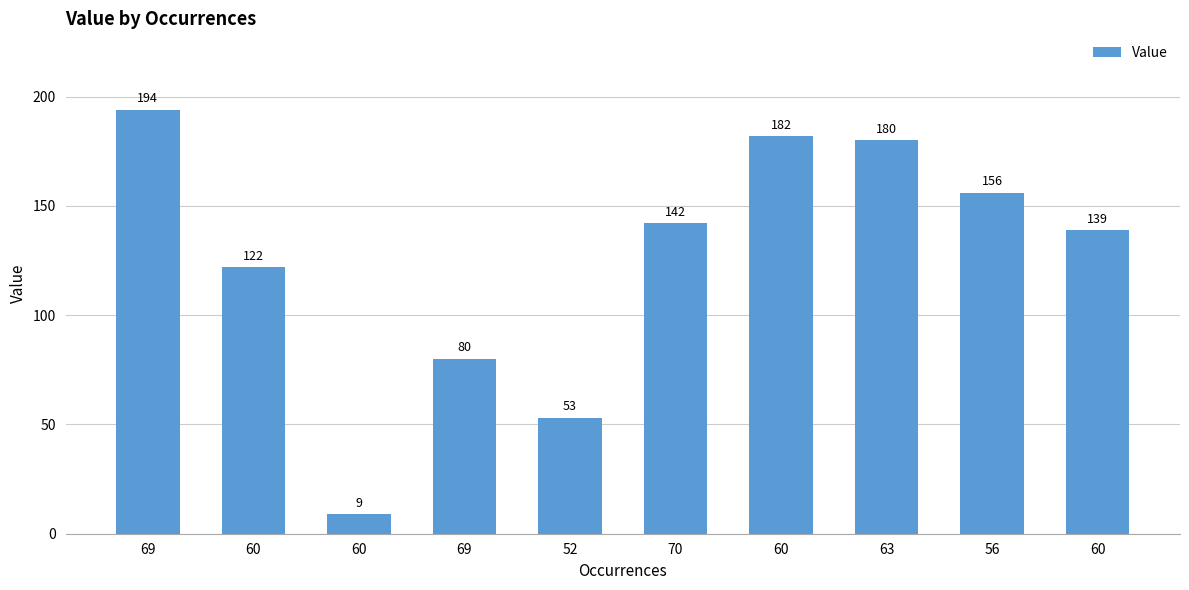

Rank the categories by value from highest to lowest.

69, 60, 63, 56, 70, 60, 60, 69, 52, 60